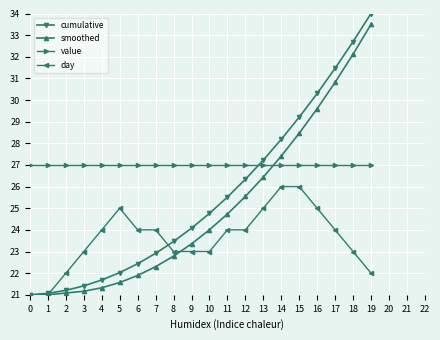

At which category is the sum across all series the highest?

19